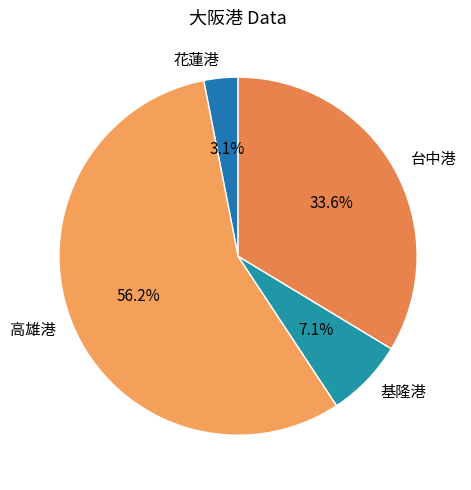

Which slice is the smallest?

花蓮港